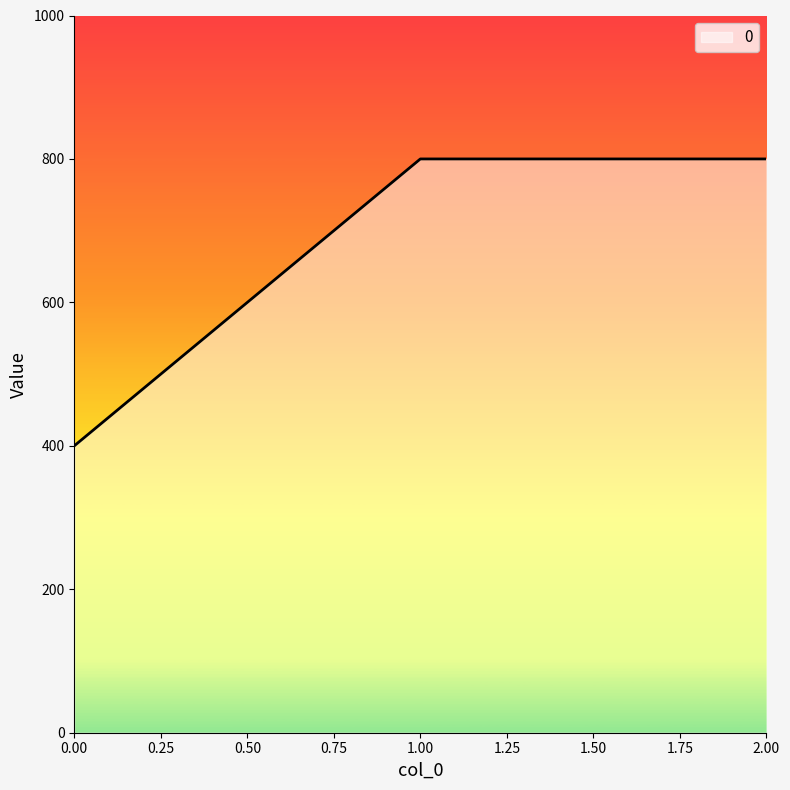

Reading left to right, extract all data points from this chart.

400	800	800